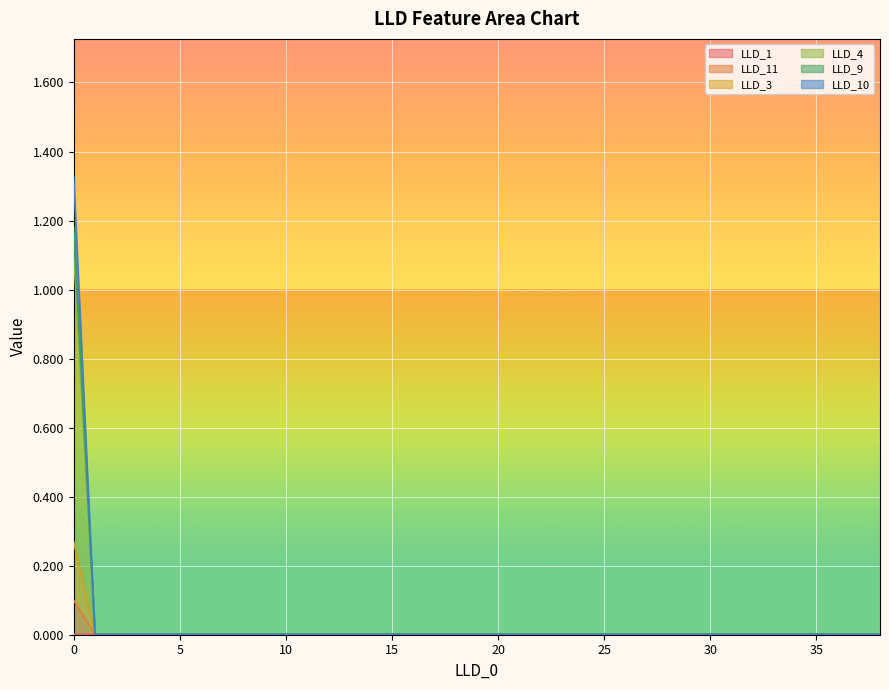

What are all the series names shown in the legend?

LLD_1, LLD_11, LLD_3, LLD_4, LLD_9, LLD_10